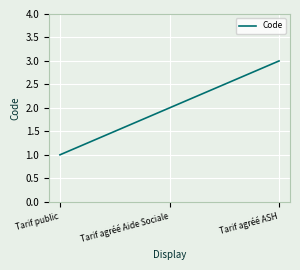

What is the maximum value shown in the chart?

3